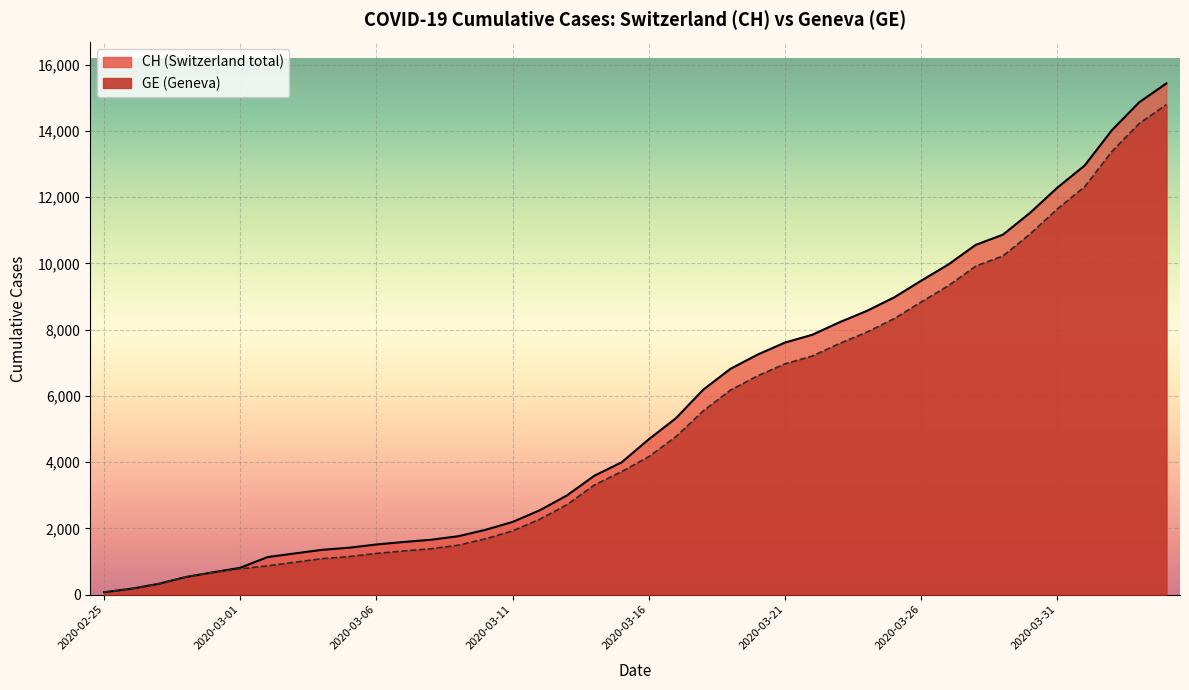

Where is GE nearest to the value 7431?

2020-03-23